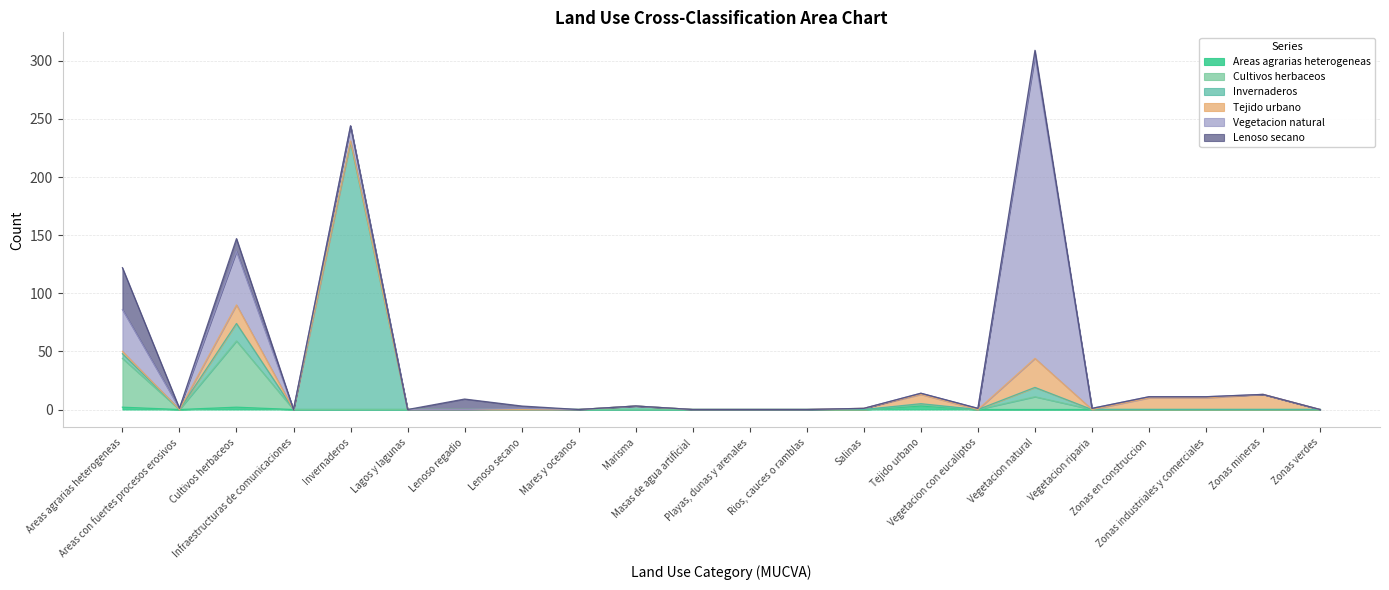

Between Salinas and Vegetacion riparia, which series saw the biggest shift?

Tejido urbano